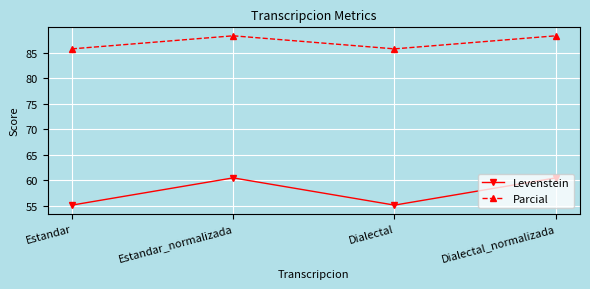

List the series in order of their peak value, highest first.

Parcial, Levenstein